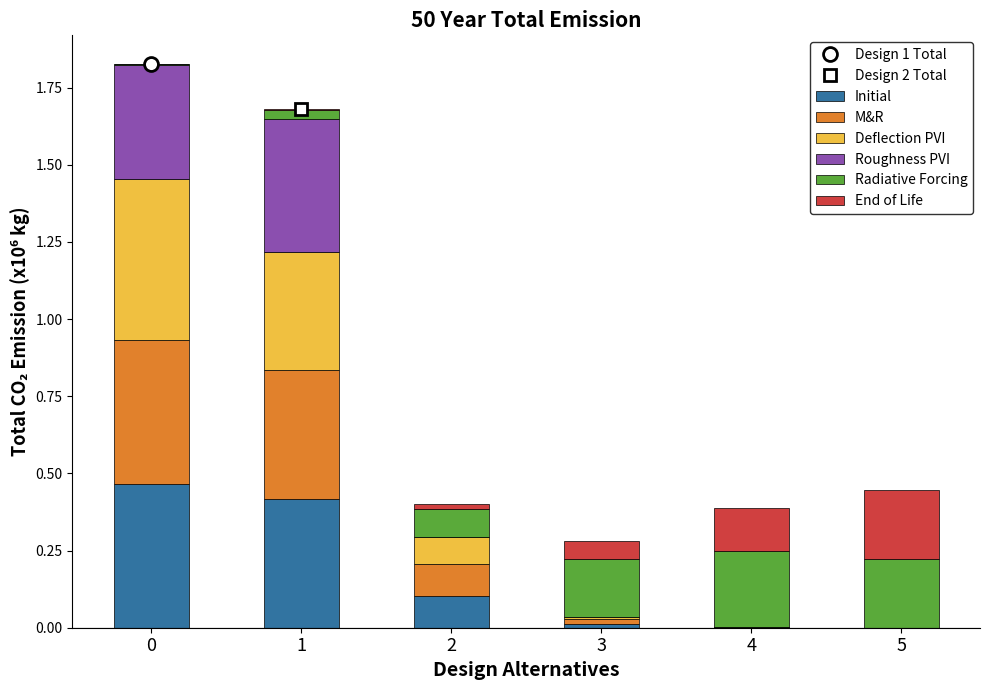

Is it true that Initial equals 0.8 at 0?

False